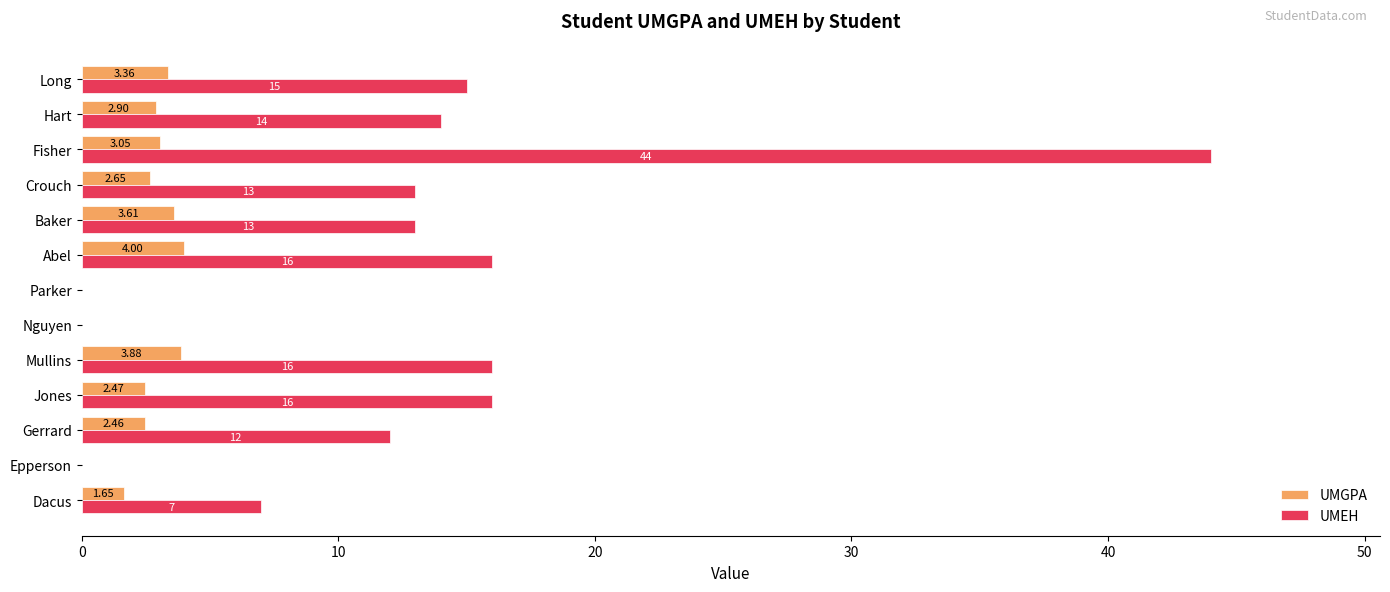

What is the sum of all UMEH values?

166.0